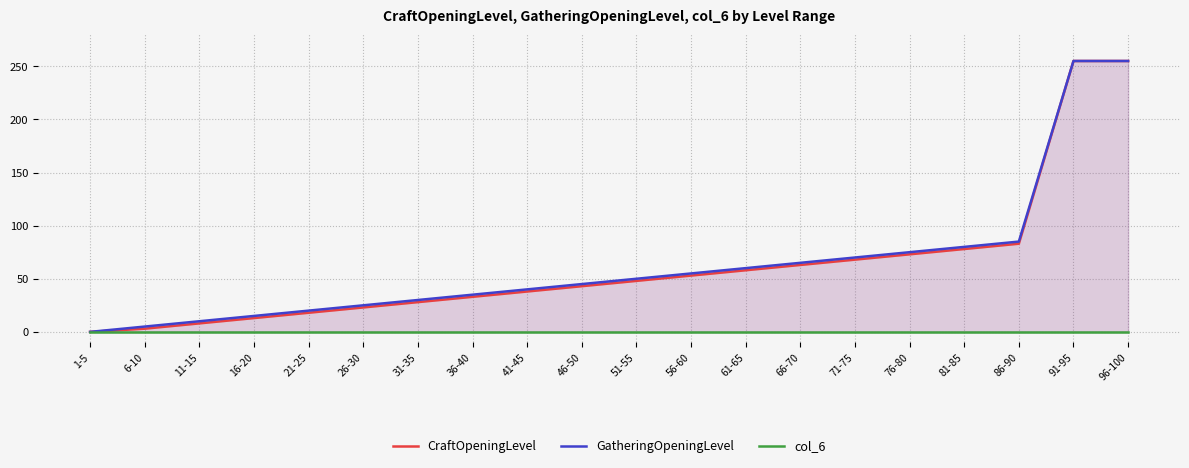

True or false: GatheringOpeningLevel and CraftOpeningLevel cross at least once.

False